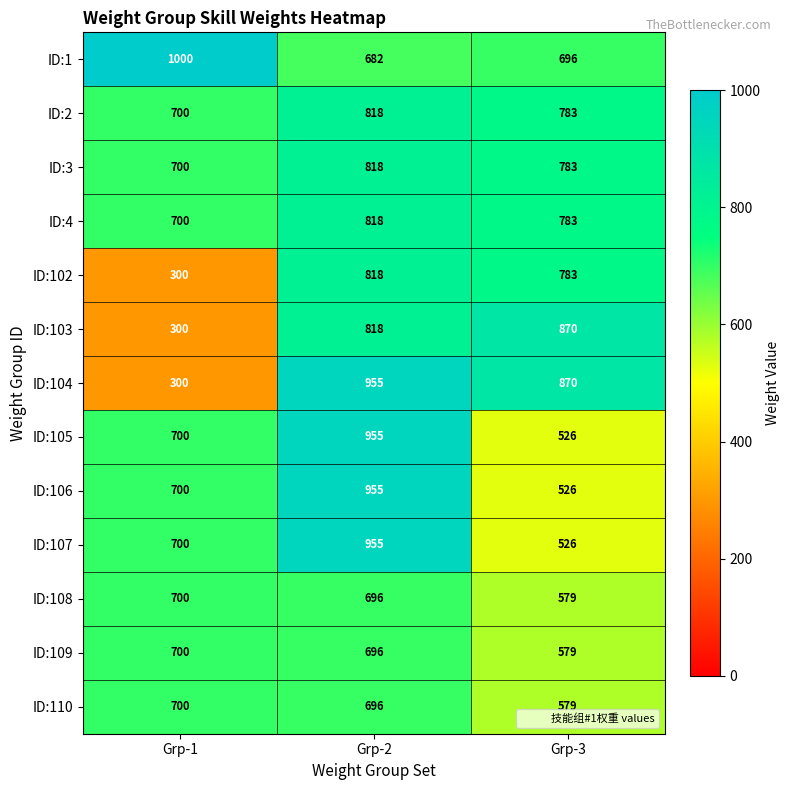

What is the minimum value shown in the chart?

300